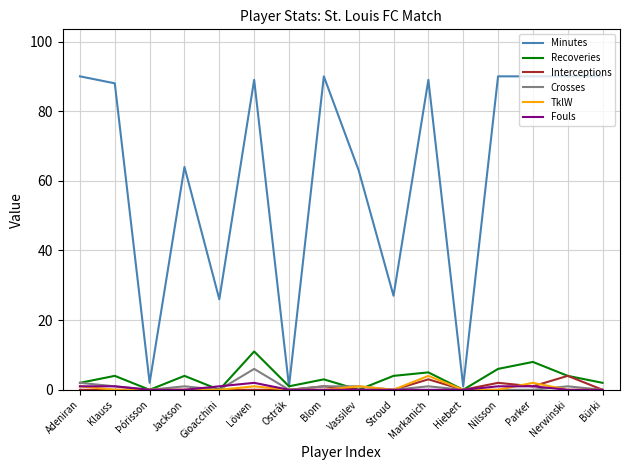

What is the highest value of the Interceptions series?

4